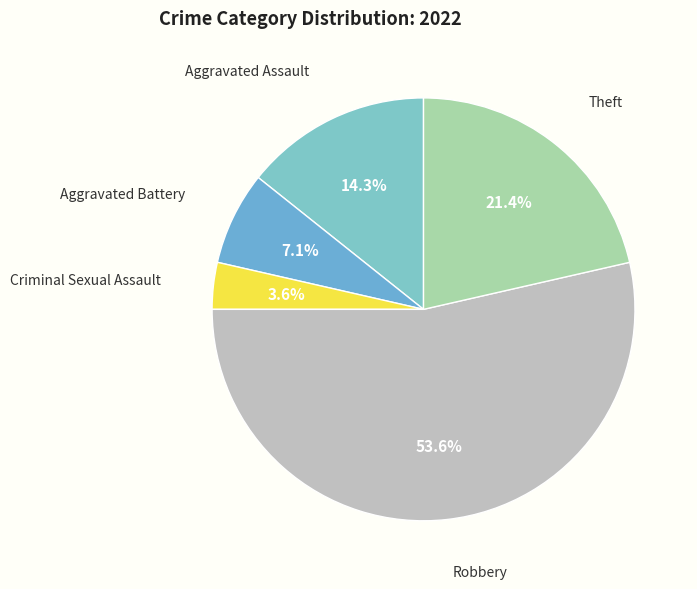

Rank the categories by value from lowest to highest.

Criminal Sexual Assault, Aggravated Battery, Aggravated Assault, Theft, Robbery